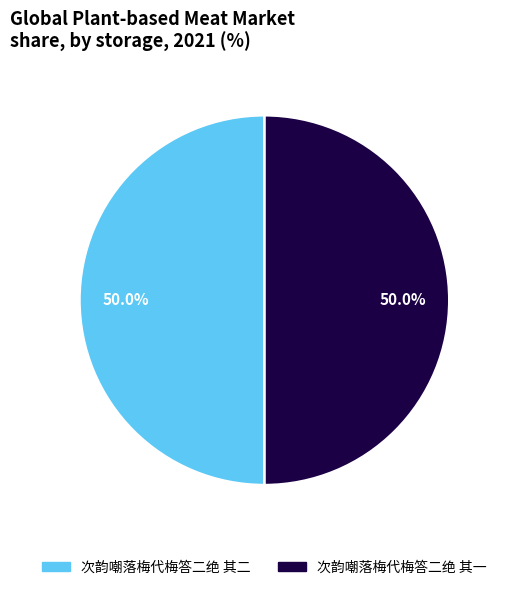

How many segments does this pie chart have?

2